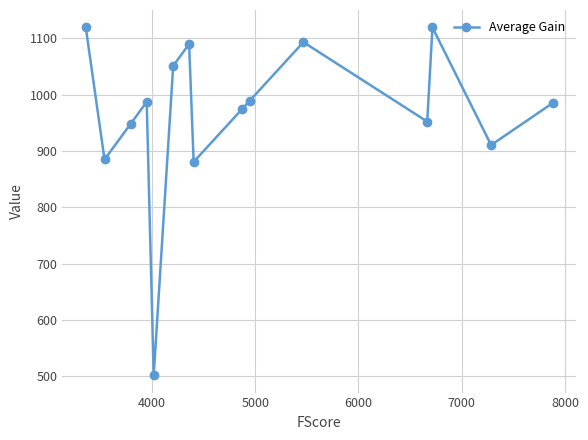

How many points are higher than both their immediate neighbors (excluding endpoints)?

4